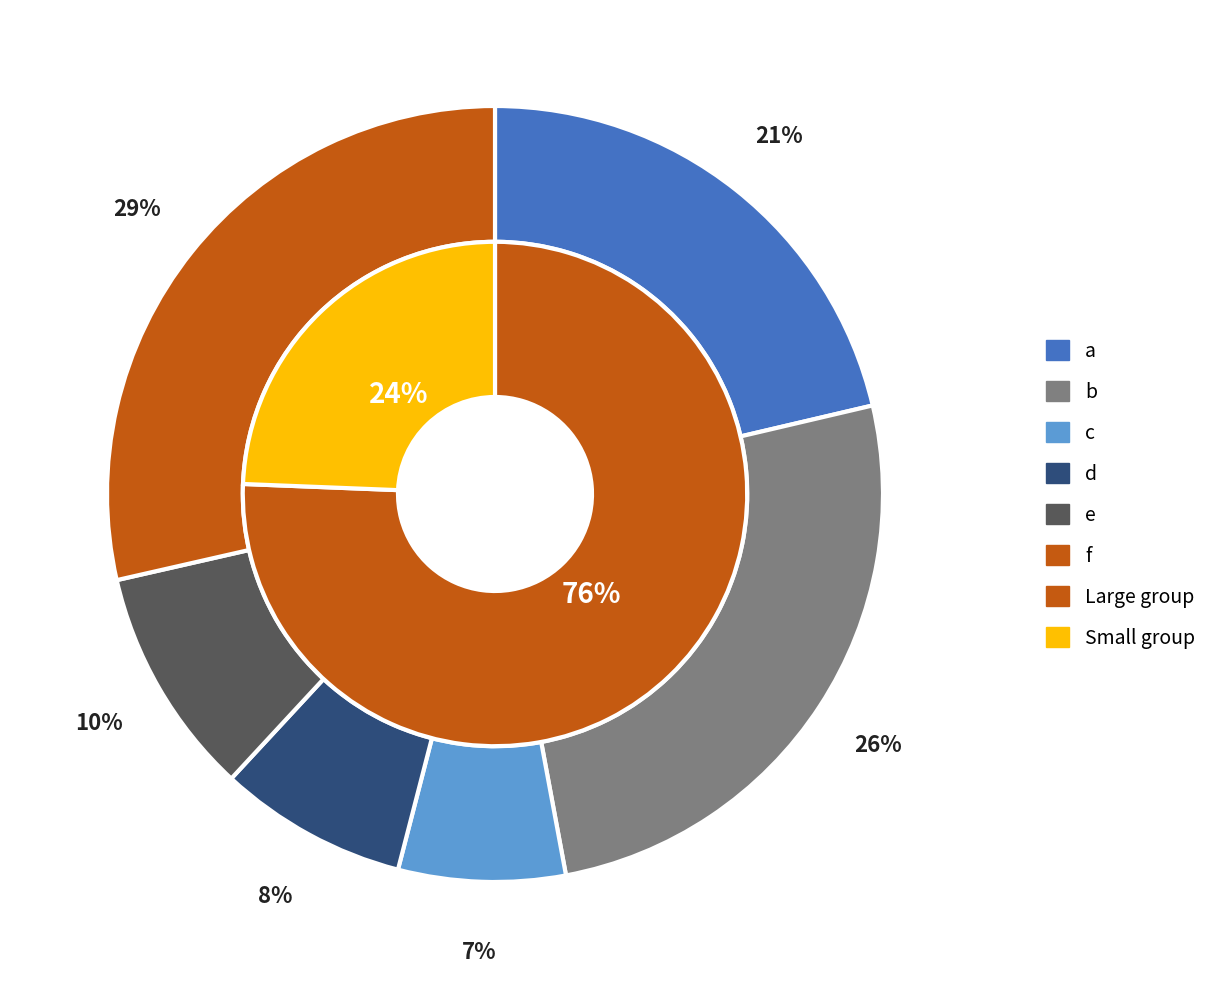

Which slice is the largest?

f